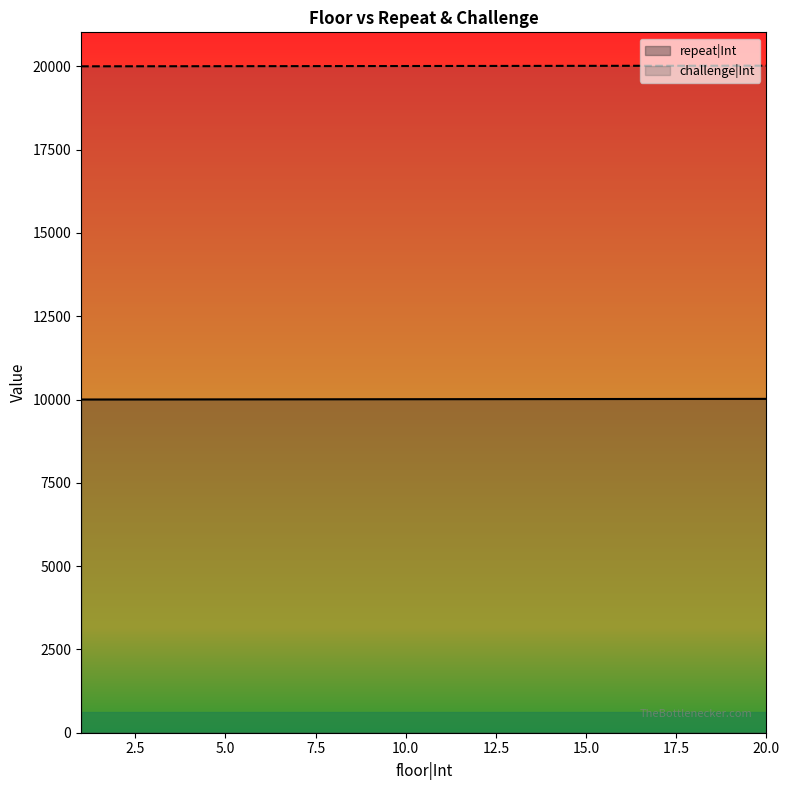

How many data points in challenge|Int are less than 20011?

10